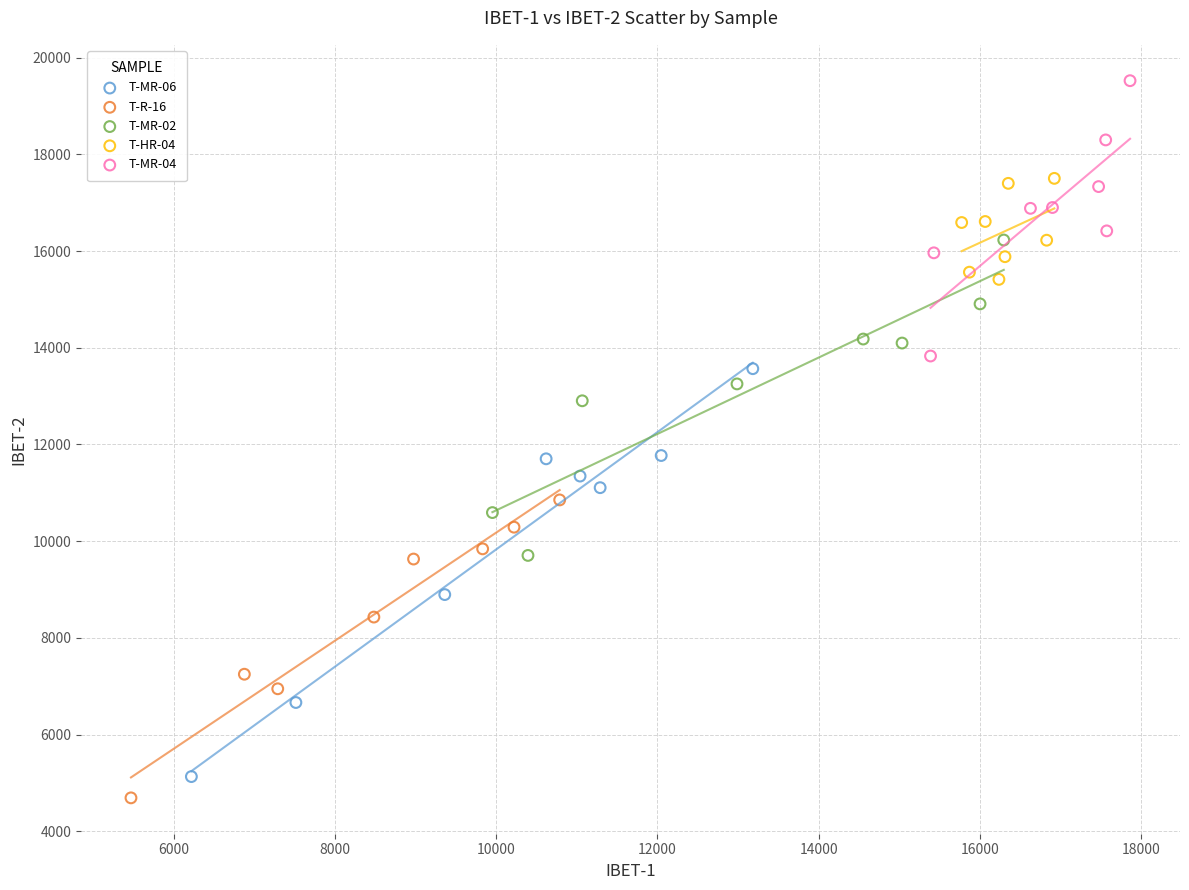

Which series has the widest spread of Y values?

T-MR-06